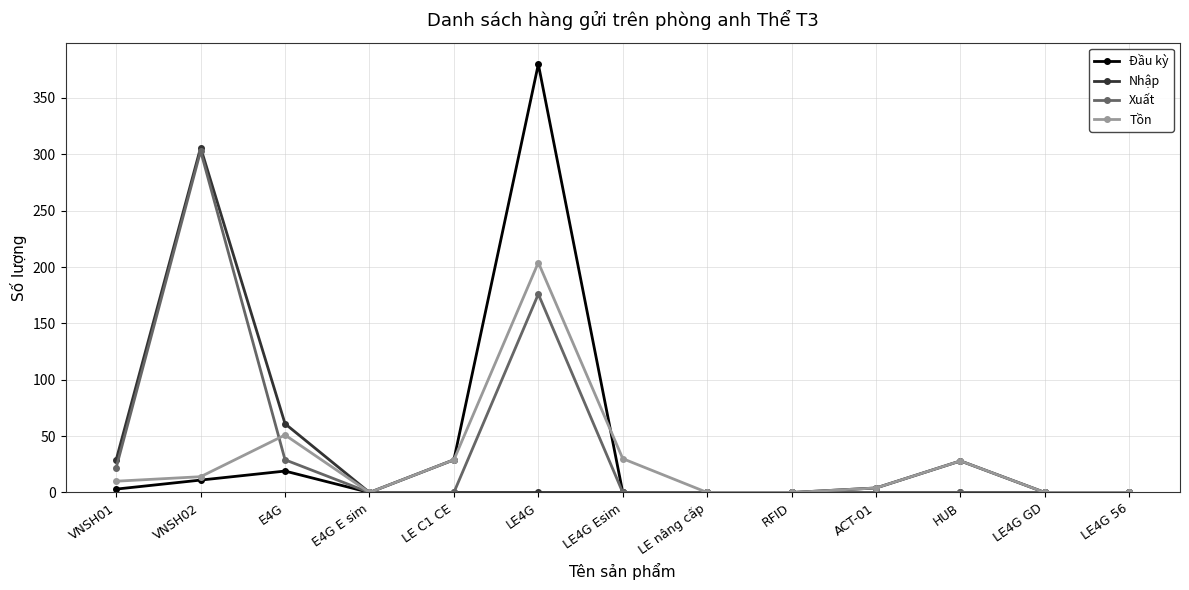

Which label corresponds to the largest value in the chart?

LE4G